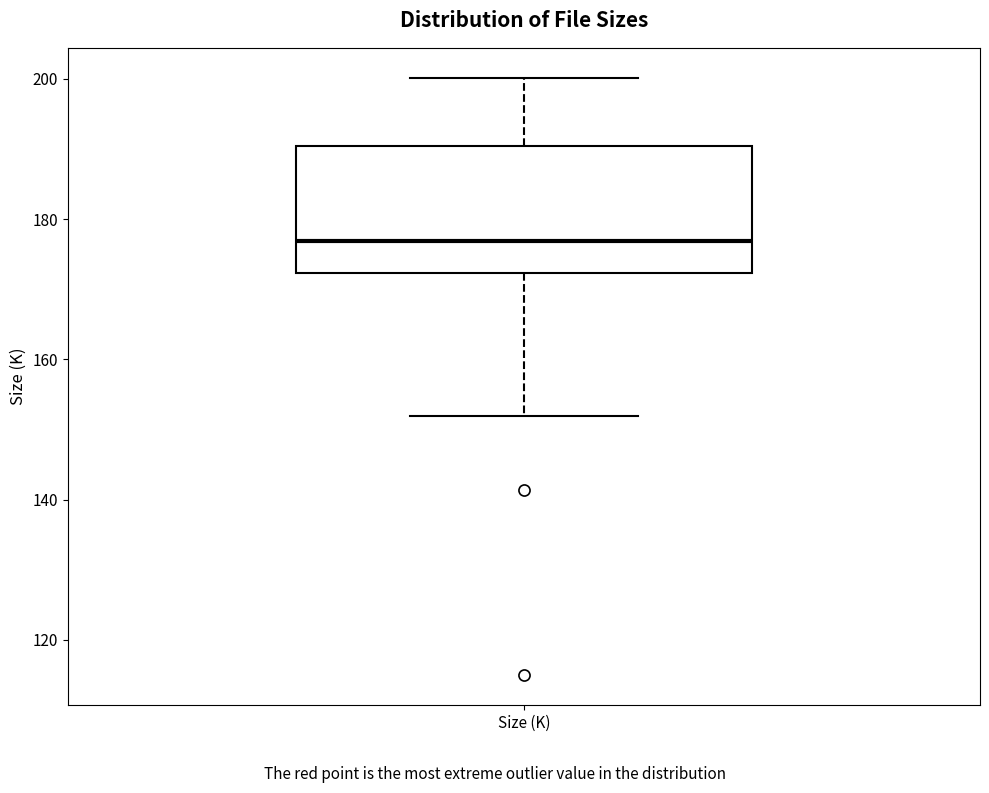

Where does the lower whisker of the box for Size (K) end on the y-axis? The values are not printed on the chart, so give them approximately, as read against the axis.

152